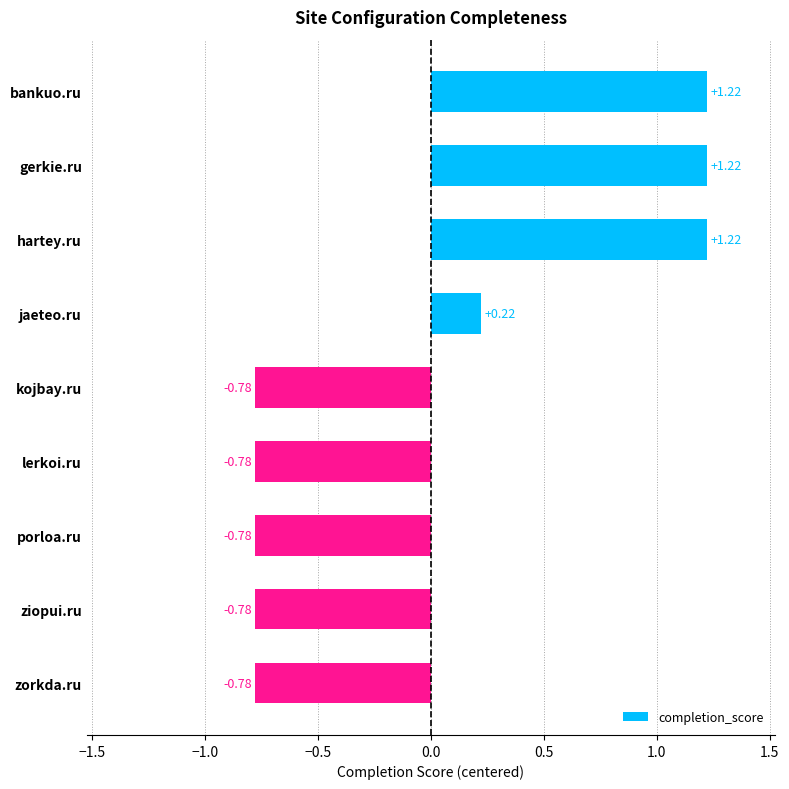

What is the difference between the values at bankuo.ru and ziopui.ru?

2.0